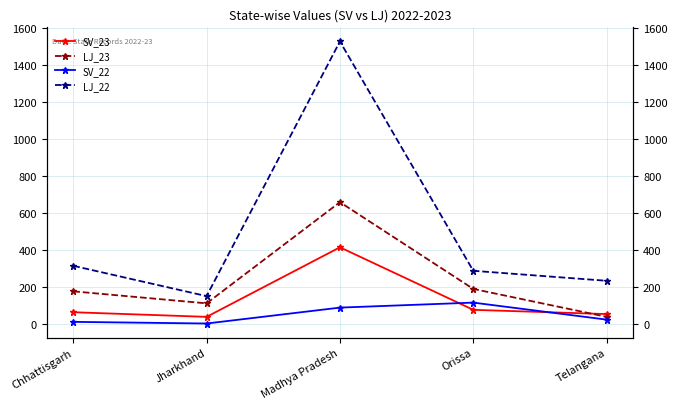

What is the label of the 3rd point from the right?

Madhya Pradesh